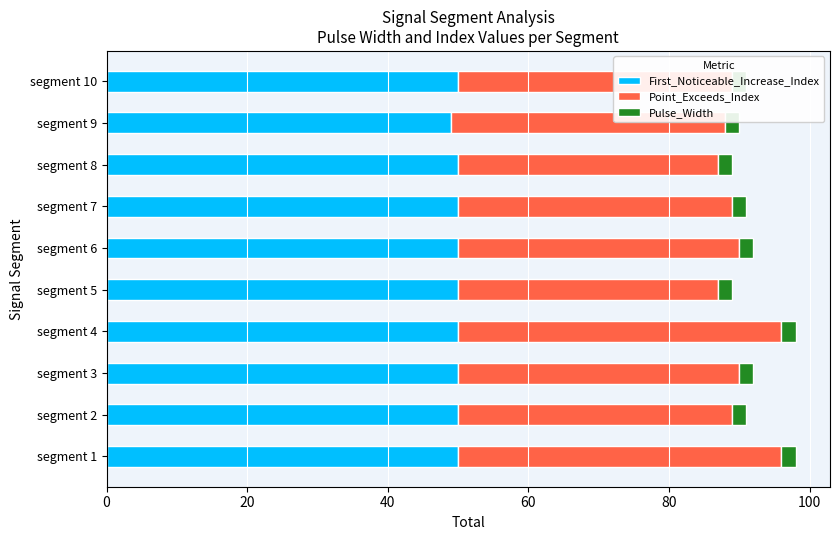

What is the maximum value shown in the chart?

50.0